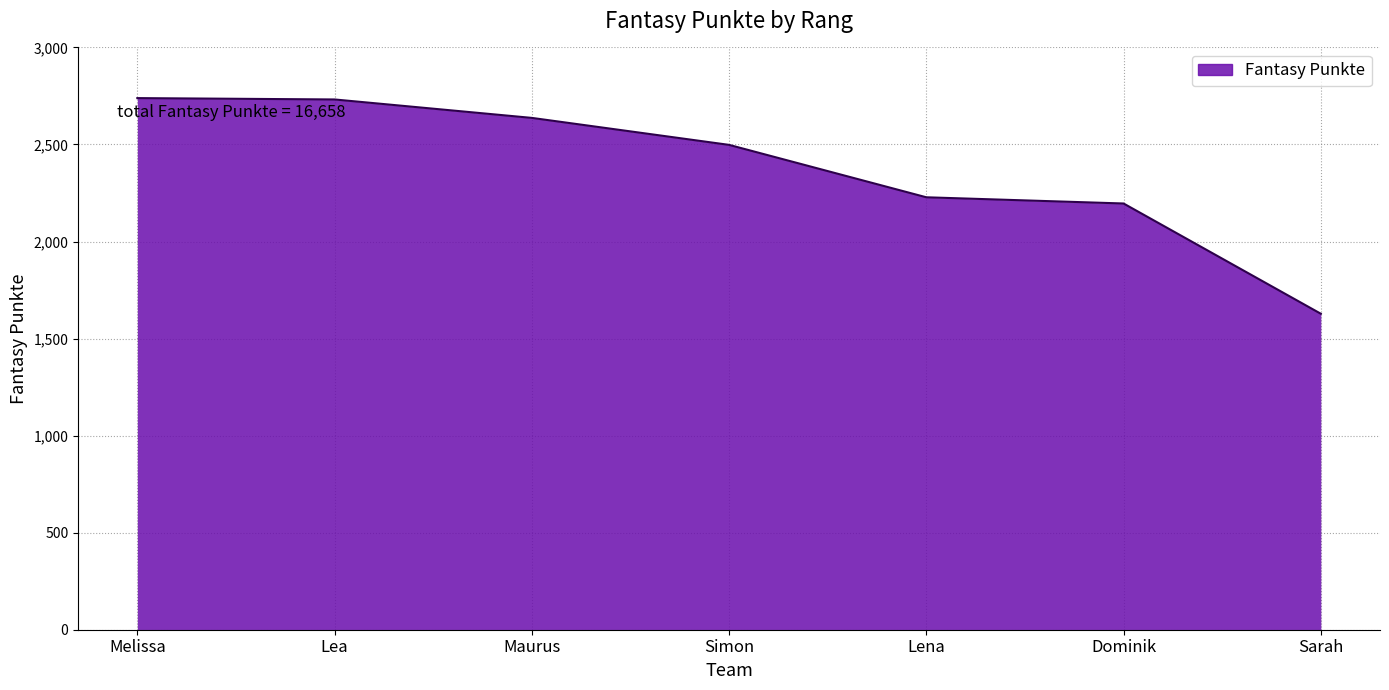

What is the average value?

2380